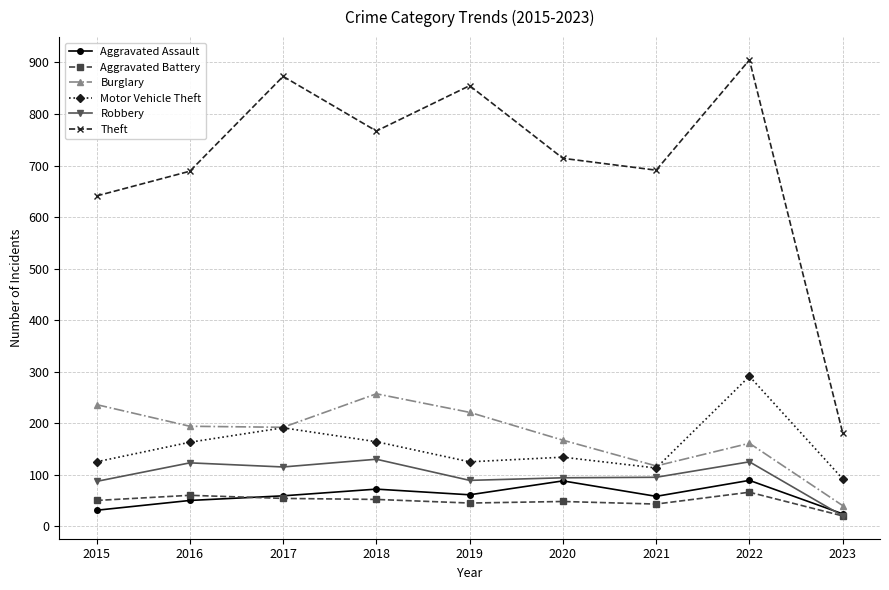

What is the maximum value shown in the chart?

905